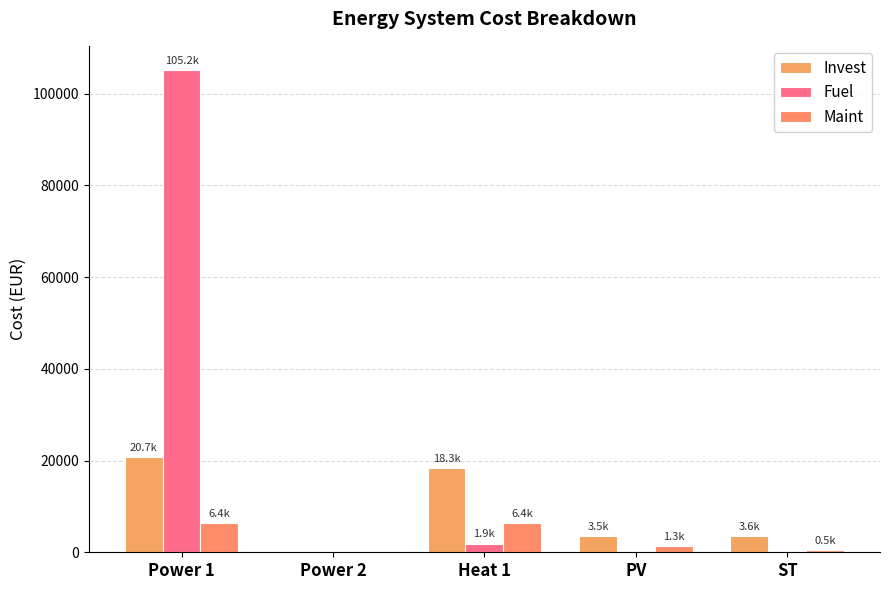

How many series are shown in this chart?

3